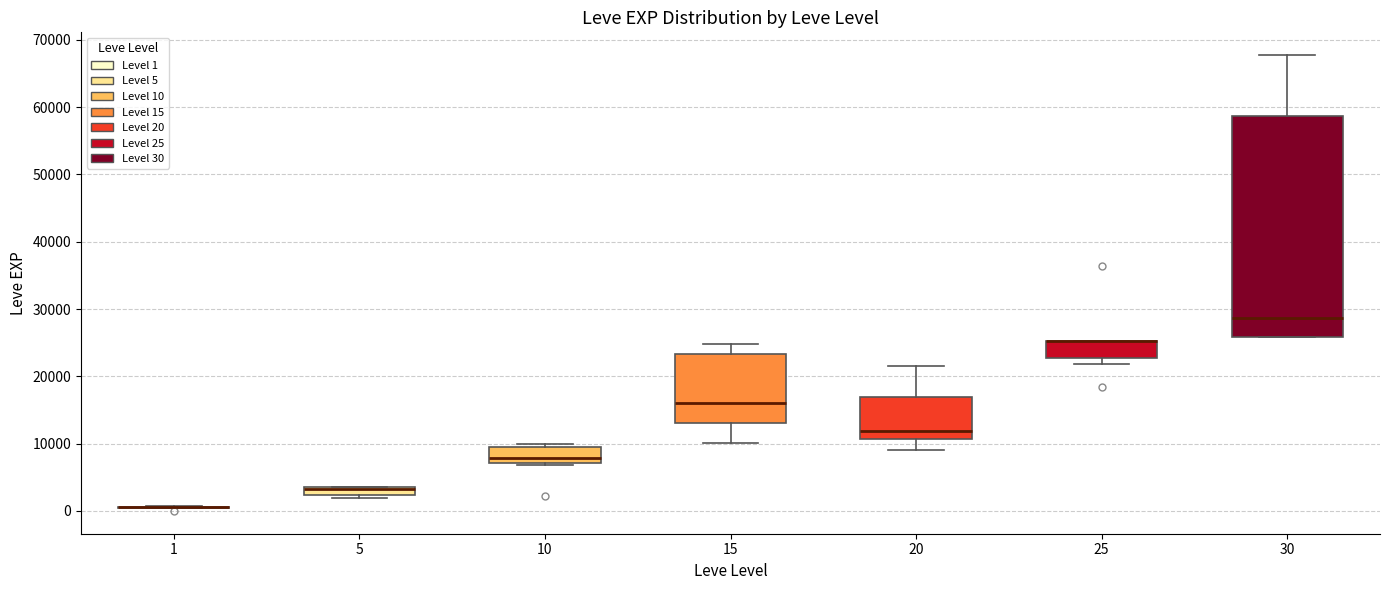

Where is the upper edge of the box at x = 25 on the y-axis? The values are not printed on the chart, so give them approximately, as read against the axis.

25000